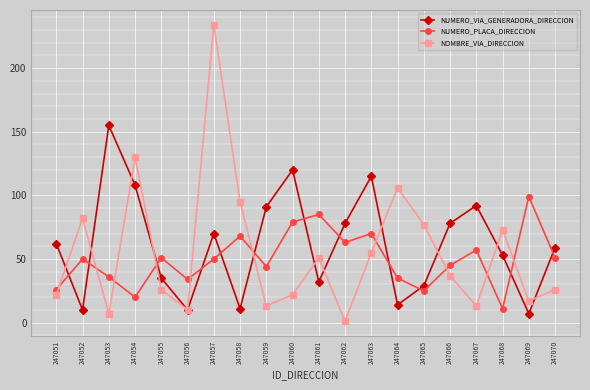

What is the highest value of the NUMERO_VIA_GENERADORA_DIRECCION series?

155